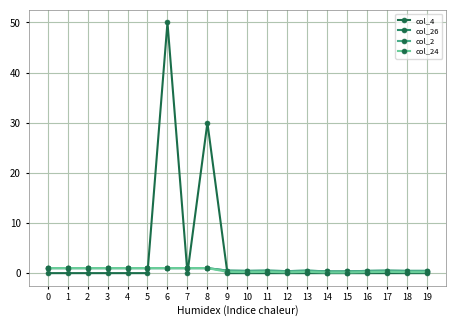

At which label is col_26 closest to 0?

14